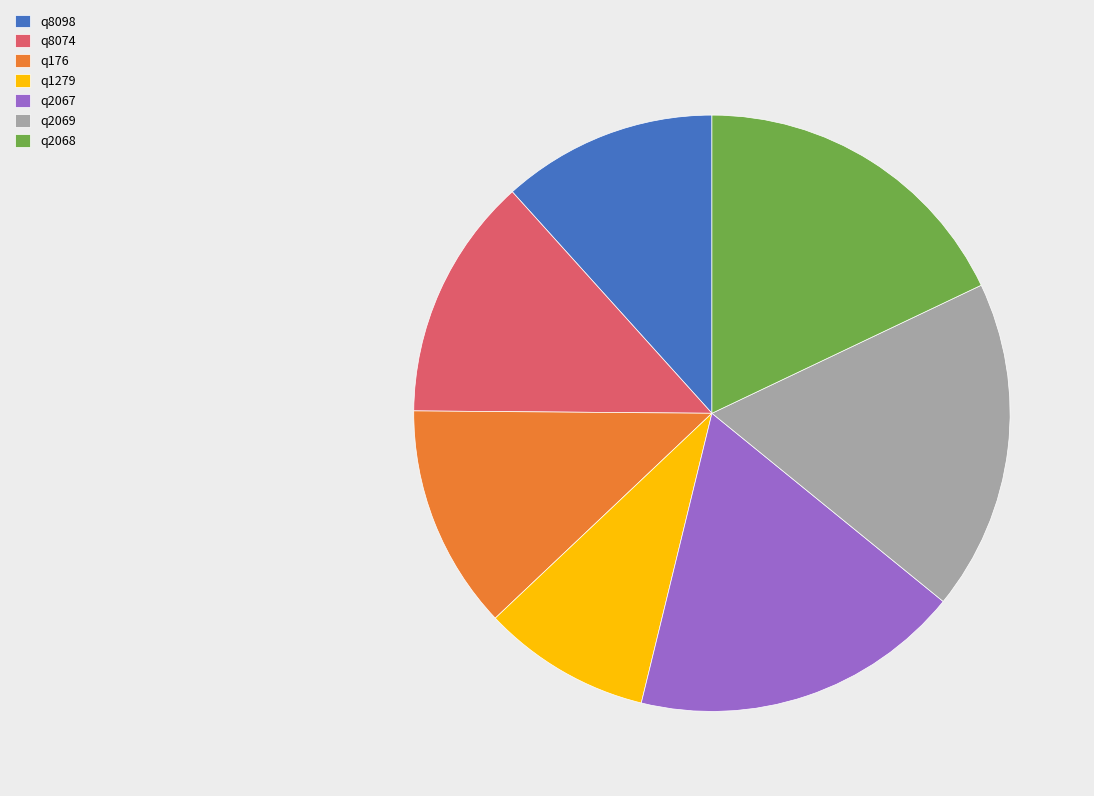

Which slice is the smallest?

q1279